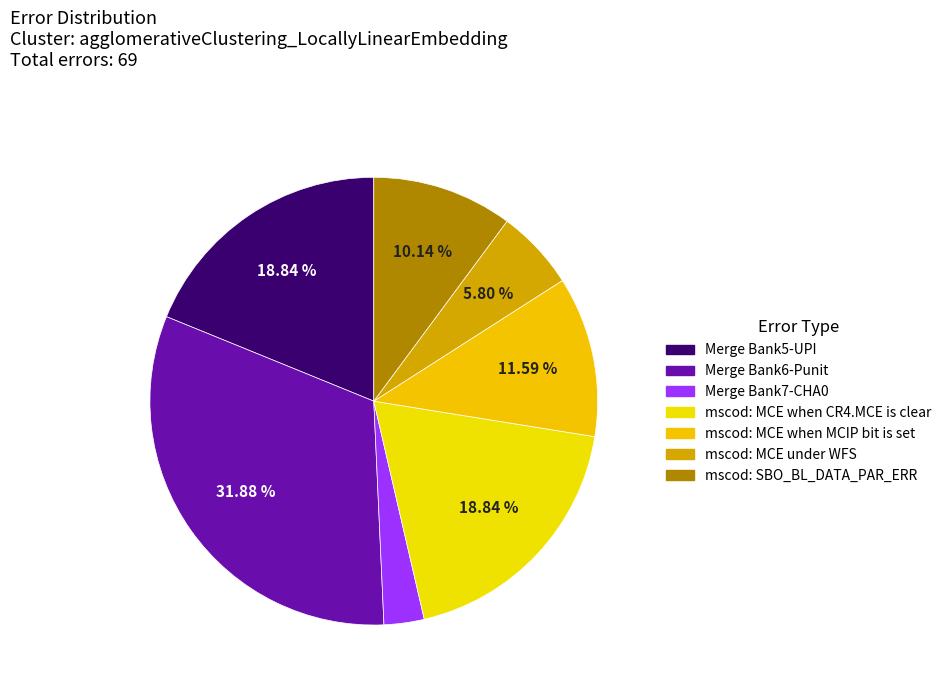

What percentage is NOT represented by mscod: MCE under WFS?

94.2%